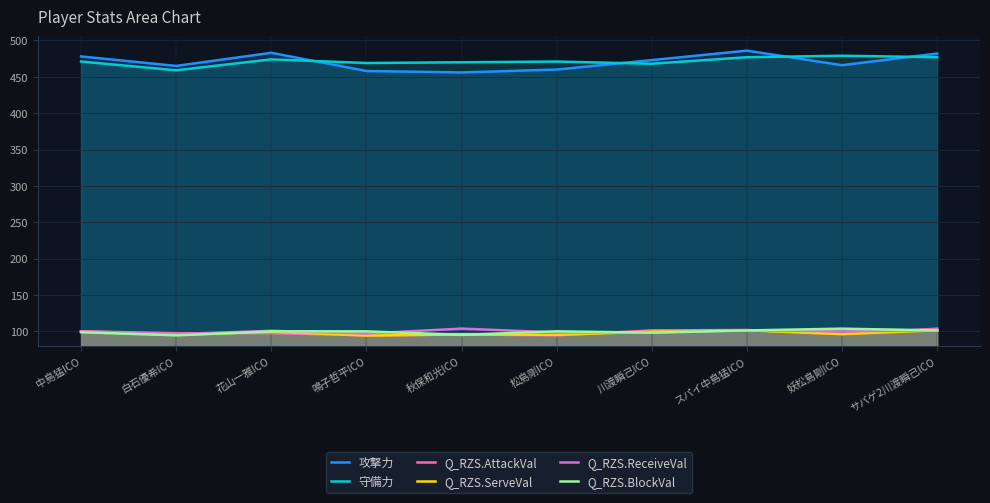

At which label is Q_RZS.BlockVal closest to 99?

中島猛ICO